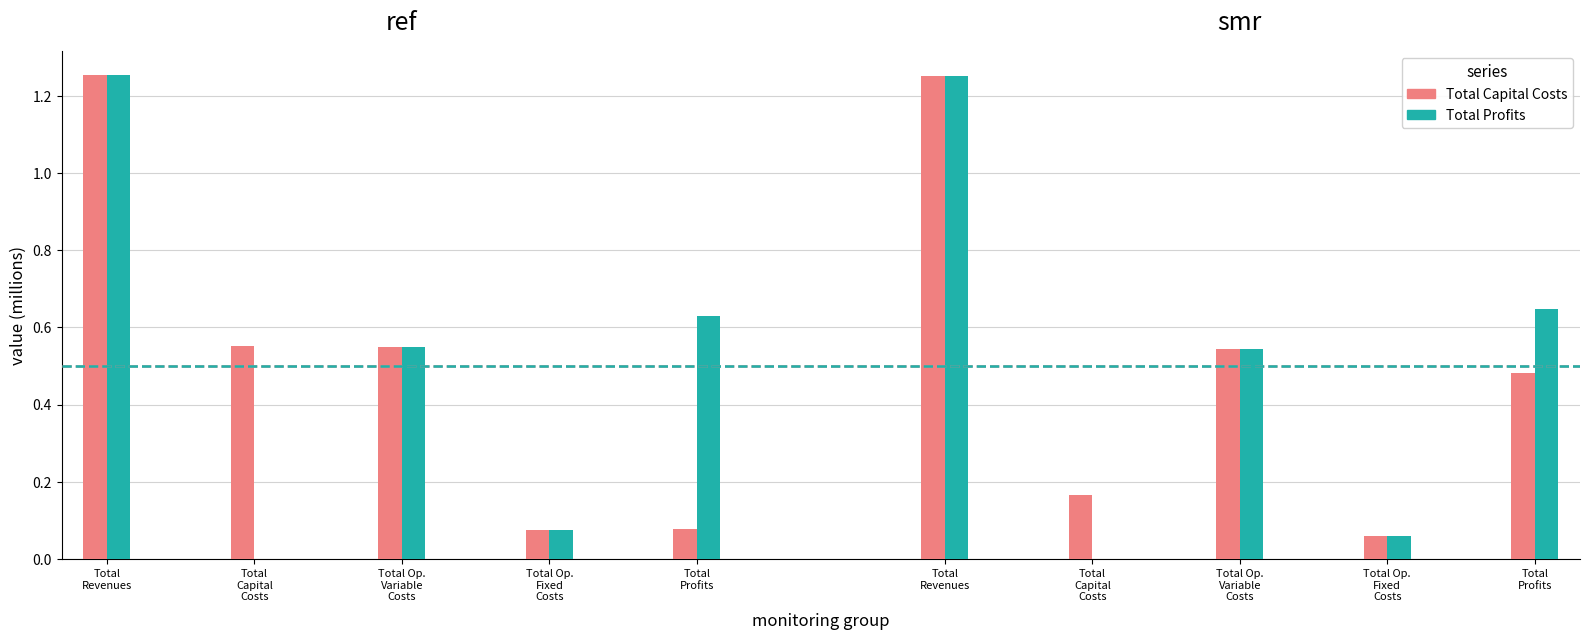

At which category does the chart reach its minimum across all series?

Total
Capital
Costs